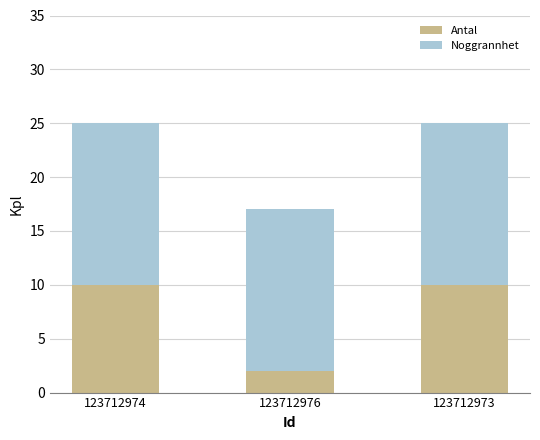

What is the total value across all series at 123712976?

17